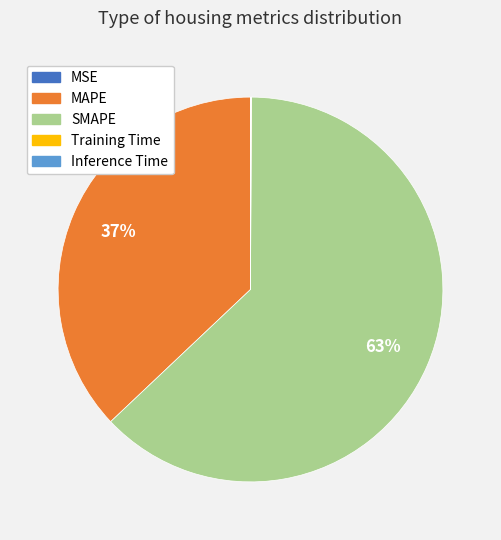

To the nearest percent, what percentage of the pie is SMAPE?

63%